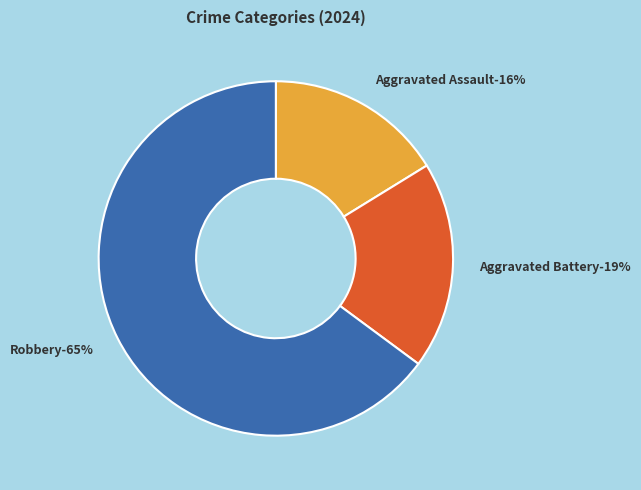

True or false: Aggravated Battery accounts for 19% of the total.

True